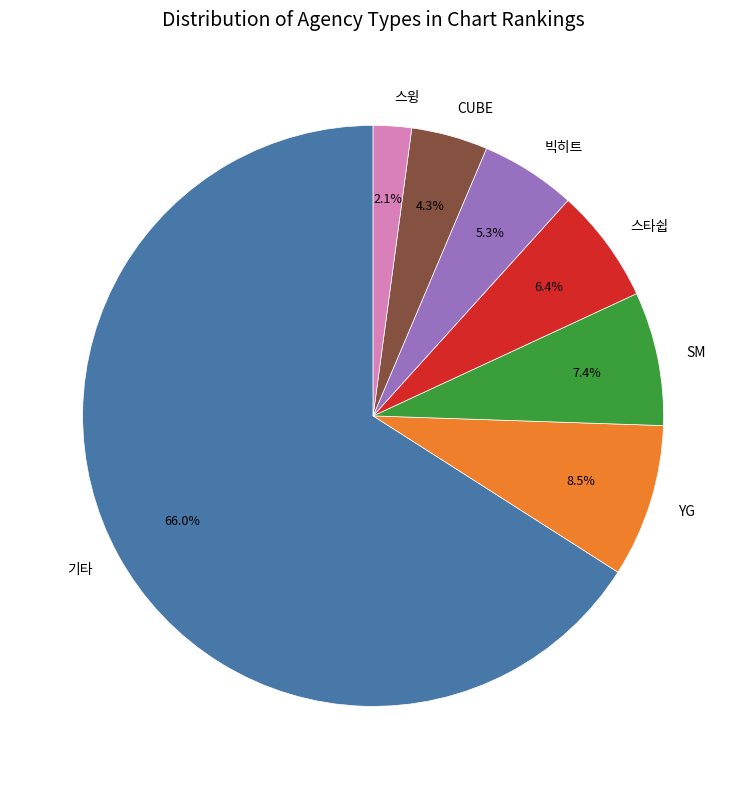

What is the largest slice in the pie chart?

기타